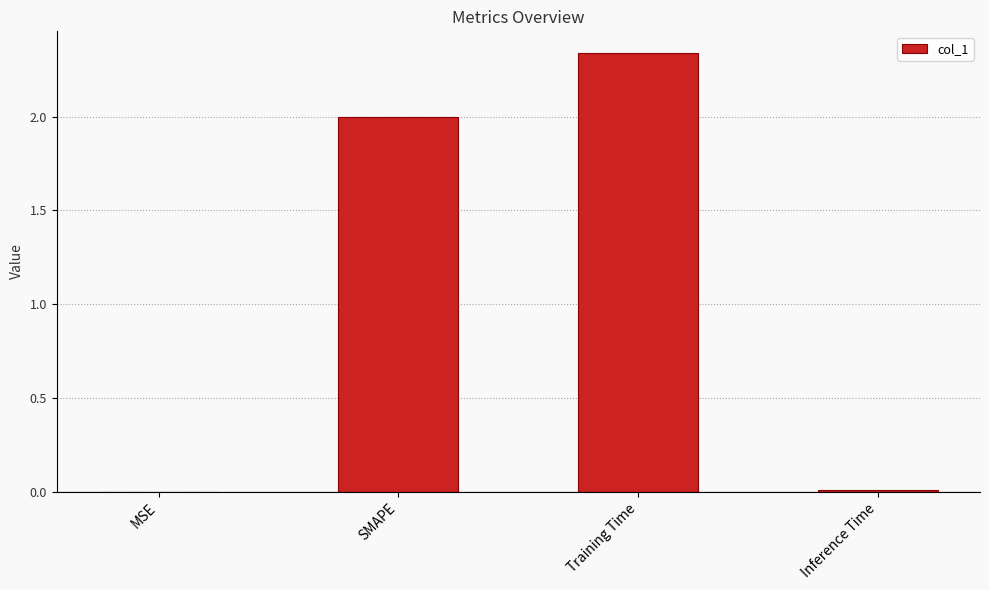

What is the sum of all values?

4.3